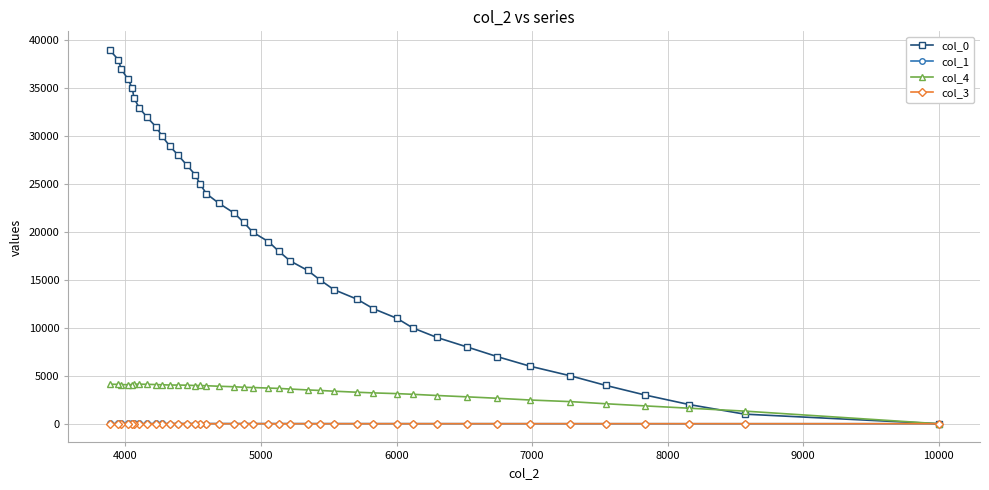

Which series has the largest total across all categories?

col_0